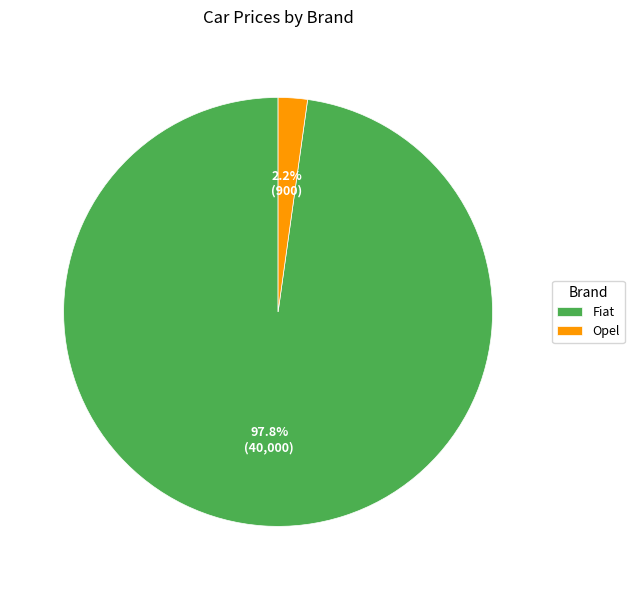

Which has a higher value, Opel or Fiat?

Fiat